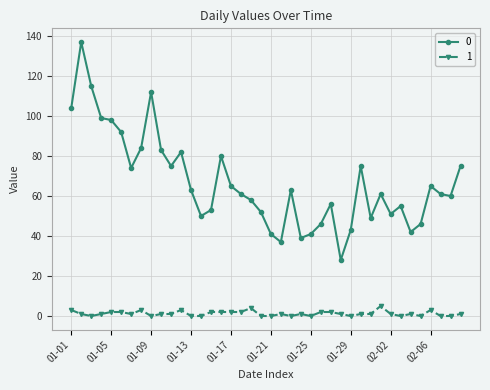

True or false: 0 has more than 1 points higher than both neighbors.

True